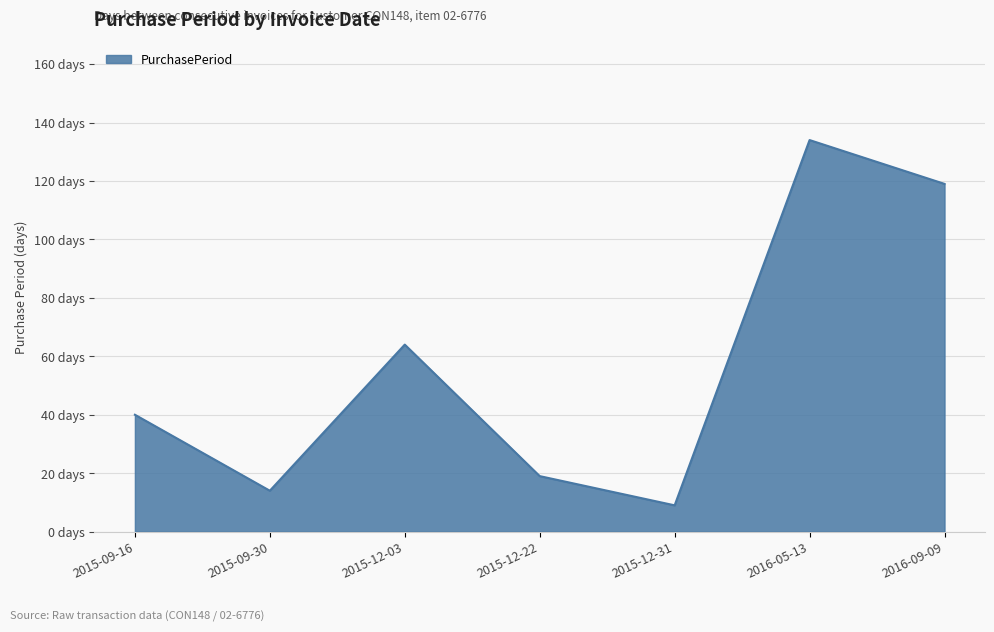

Does the chart have visible grid lines?

Yes